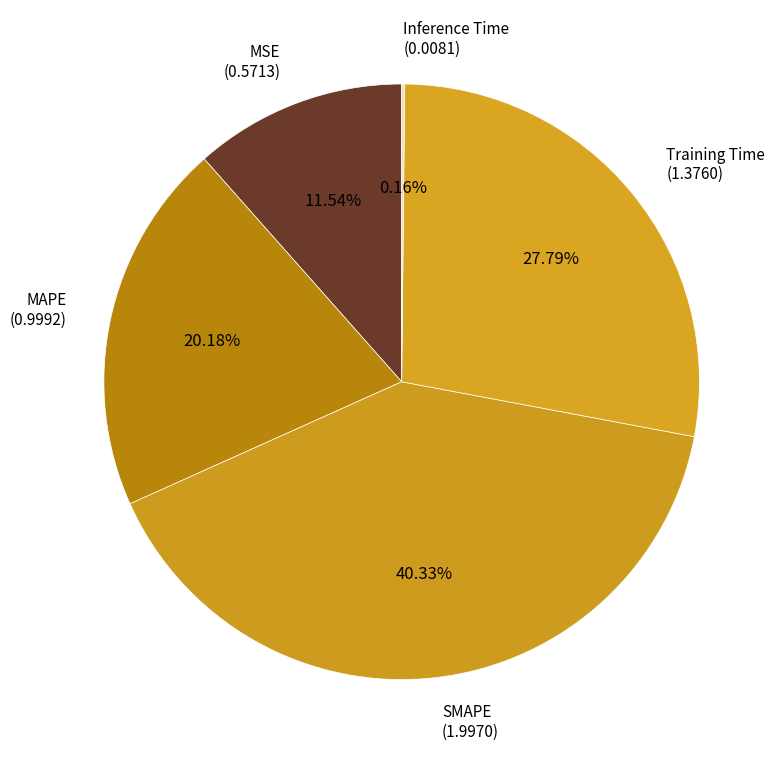

Does MAPE account for over 50% of the chart?

No